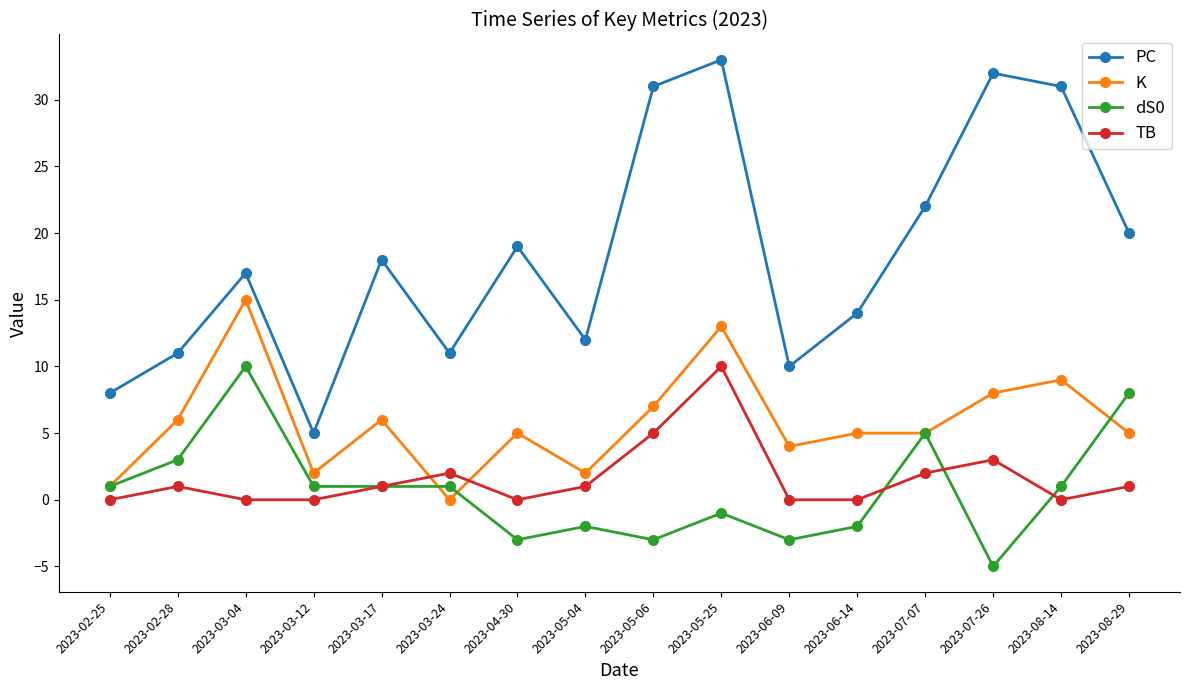

Rank the series at 2023-02-28 from highest to lowest value.

PC, K, dS0, TB